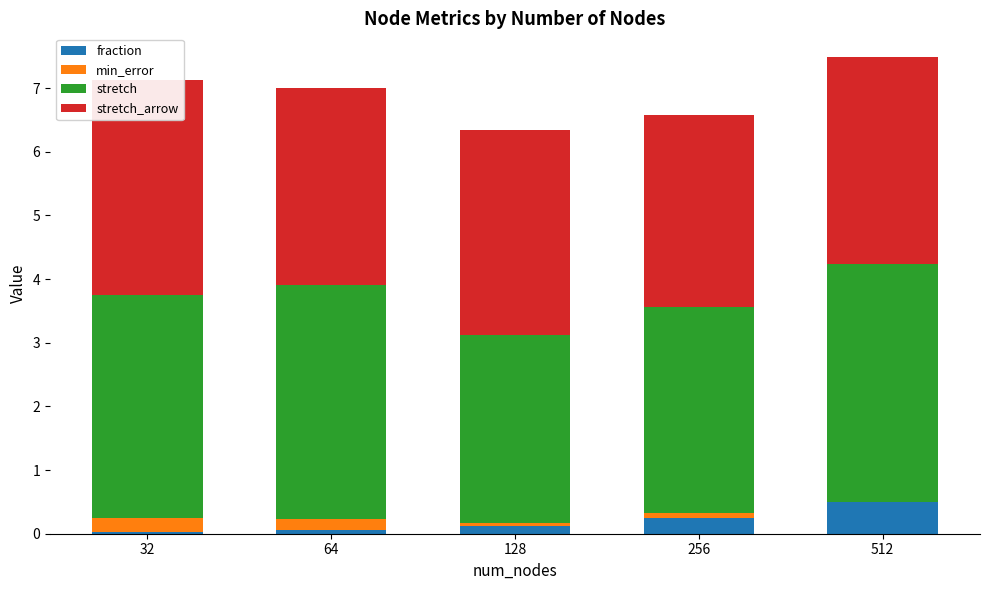

What is the total value across all series at 128?

6.3